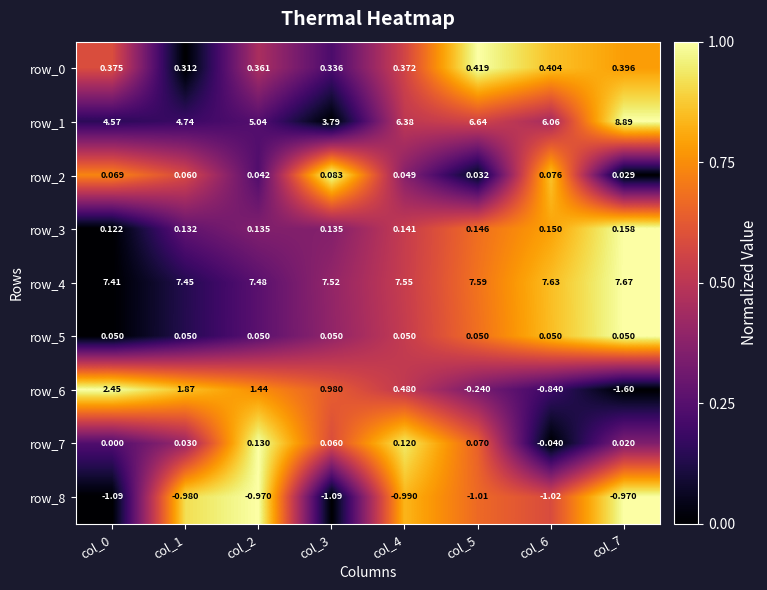

Is the value of row_2 at col_7 greater than the value of row_3 at col_0?

No